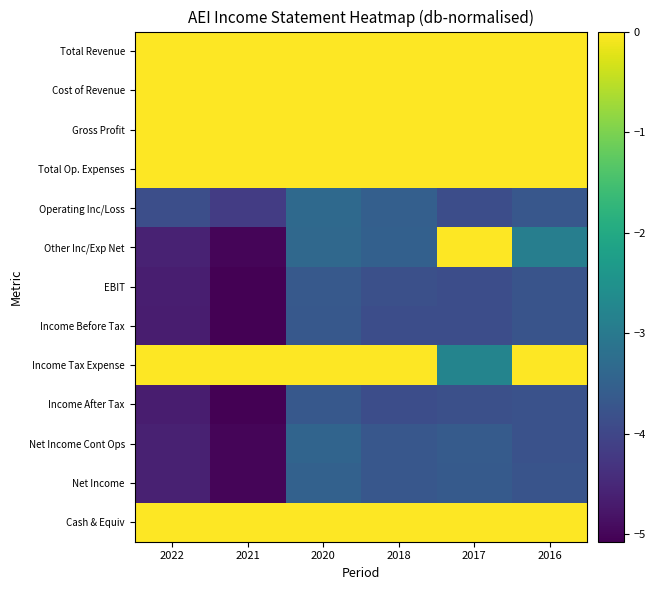

At 2020, list the series in order from smallest to largest.

Income Before Tax, Income After Tax, EBIT, Net Income, Net Income Cont Ops, Other Inc/Exp Net, Operating Inc/Loss, Income Tax Expense, Gross Profit, Cost of Revenue, Total Revenue, Total Op. Expenses, Cash & Equiv